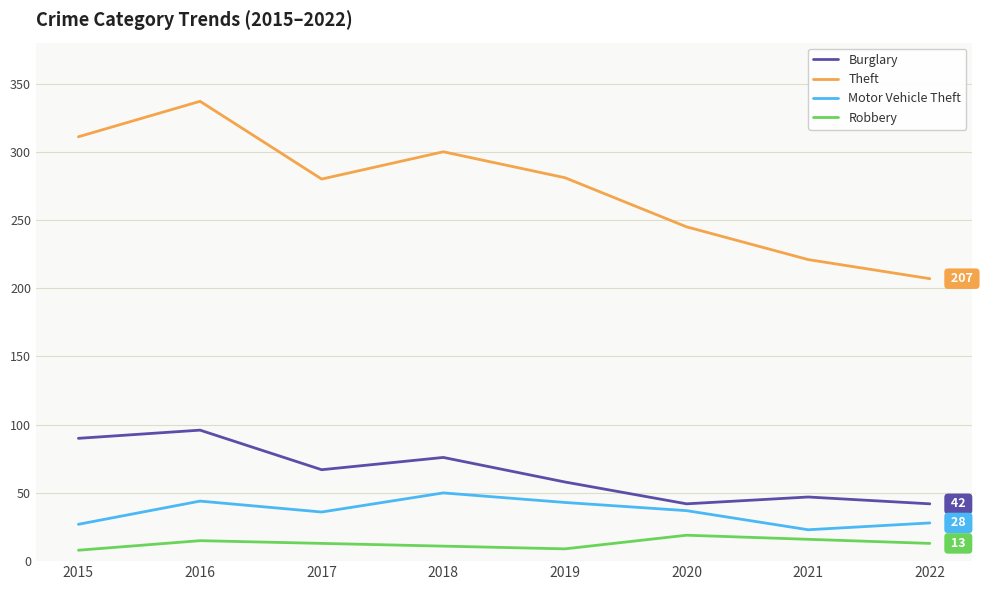

Which series changed the most between 2019 and 2020?

Theft